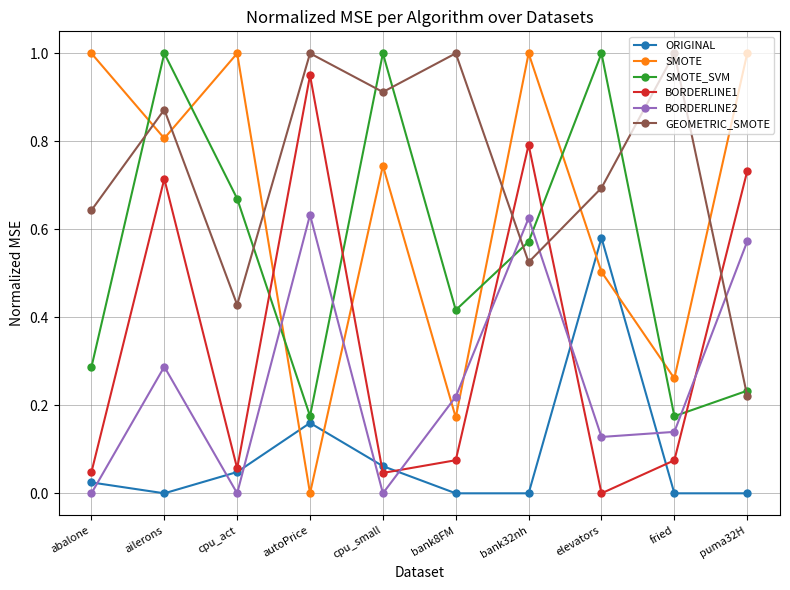

At cpu_small, list the series in order from smallest to largest.

BORDERLINE2, BORDERLINE1, ORIGINAL, SMOTE, GEOMETRIC_SMOTE, SMOTE_SVM